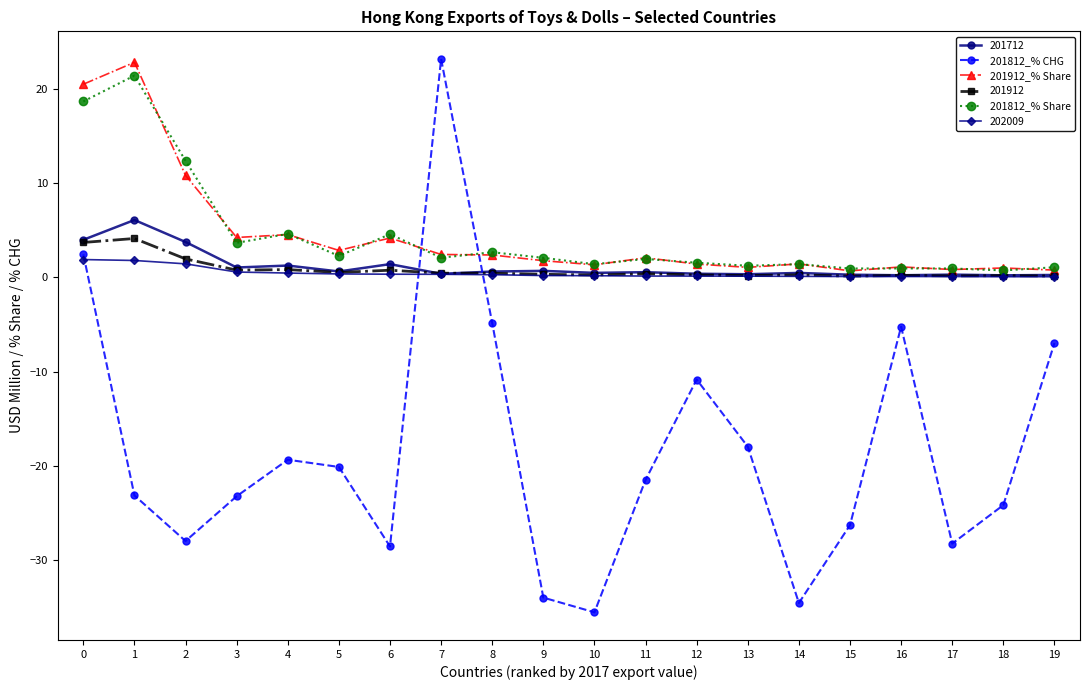

How many interior local valleys does the 201812_% CHG series have?

5